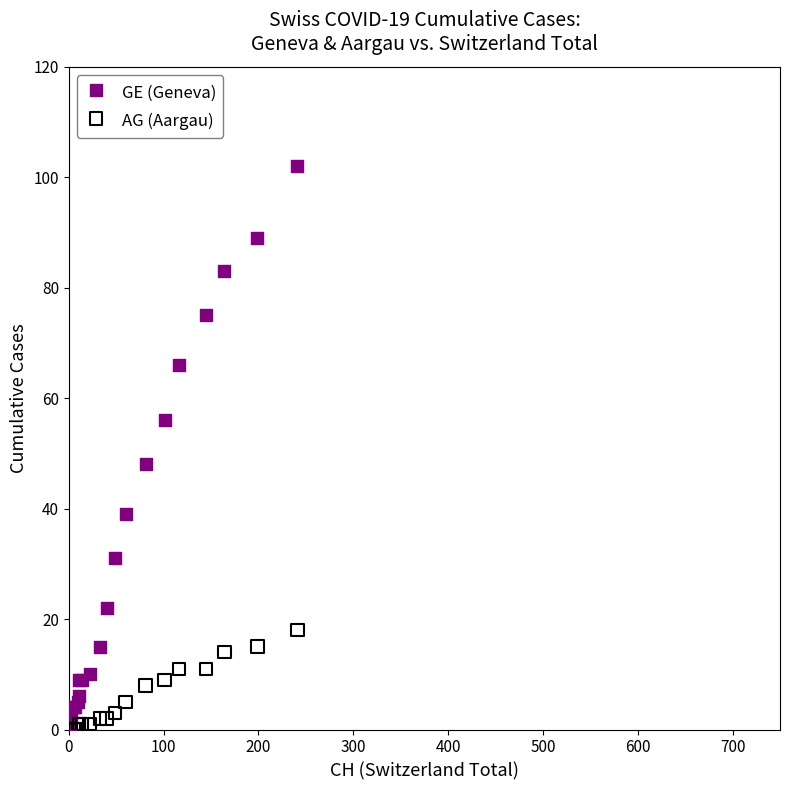

Which series contains the lowest Y value?

AG (Aargau)